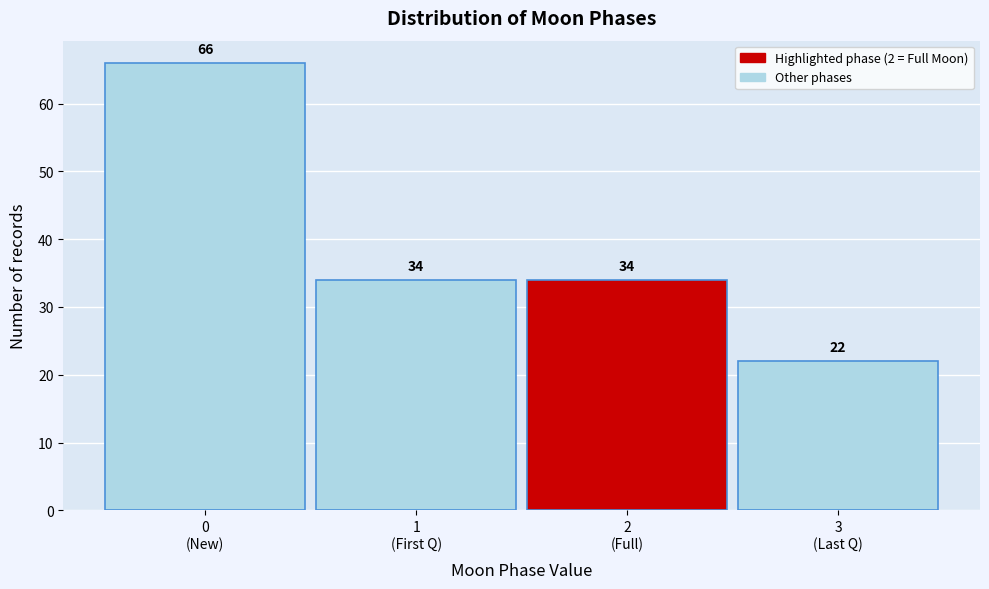

Reading right to left, transcribe all the data shown in this chart.

22	34	34	66